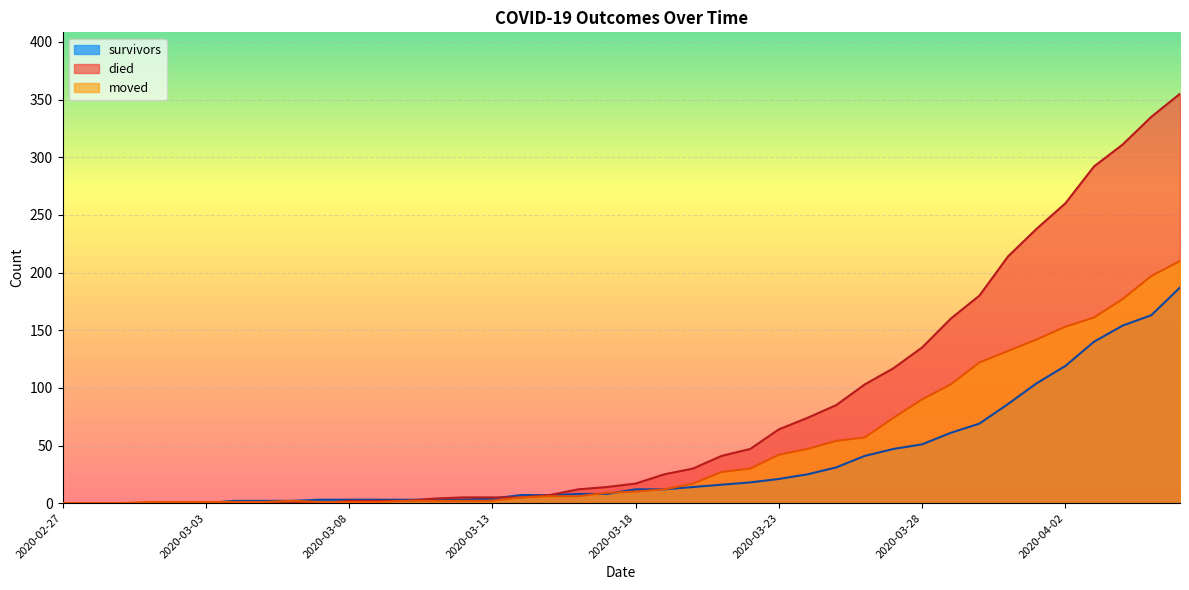

What is the difference between the died values at 2020-03-31 and 2020-03-16?

202